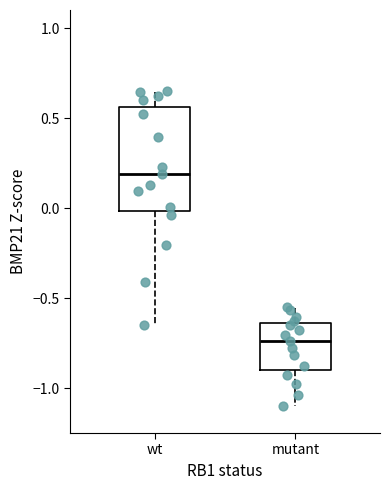

Where is the lower edge of the box for mutant on the y-axis? The values are not printed on the chart, so give them approximately, as read against the axis.

-0.90